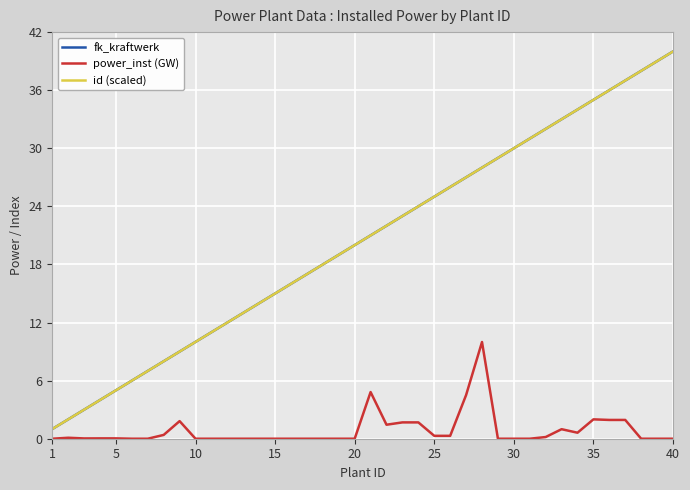

At which label does fk_kraftwerk reach its peak?

40